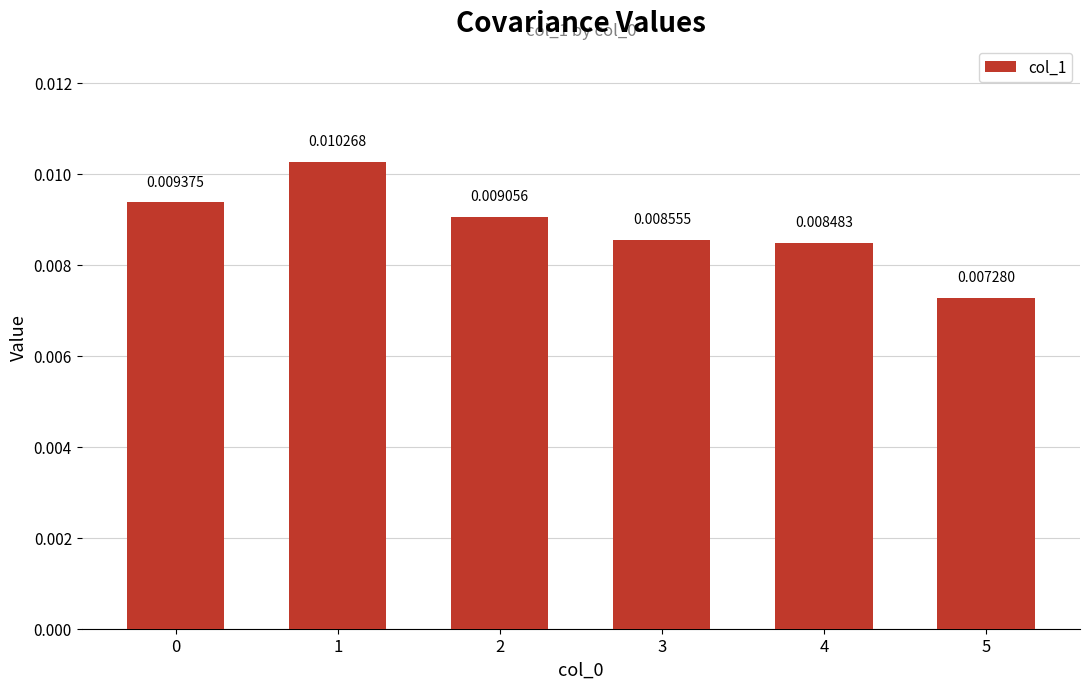

Rank the categories by value from lowest to highest.

5, 4, 3, 2, 0, 1